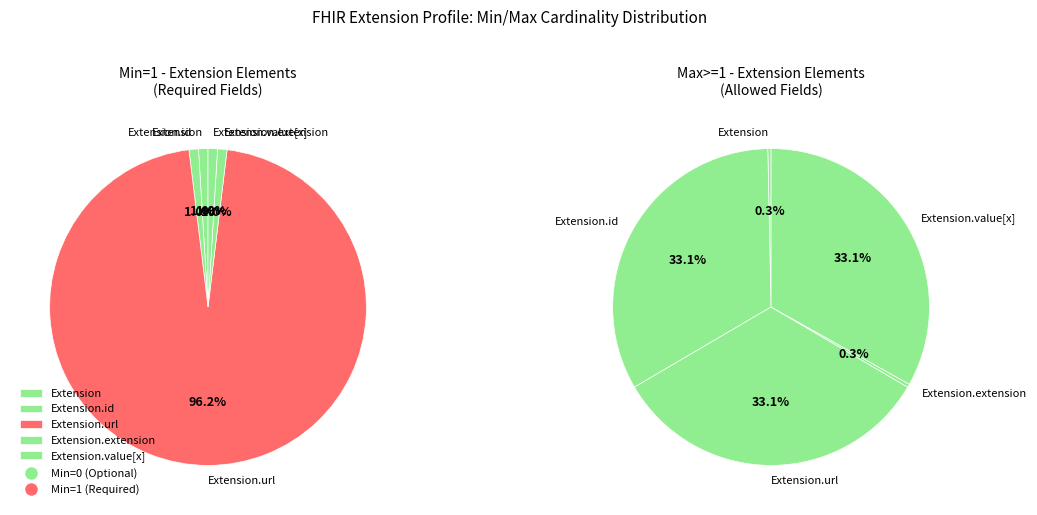

Is it true that Extension.url is 41% of the pie?

False